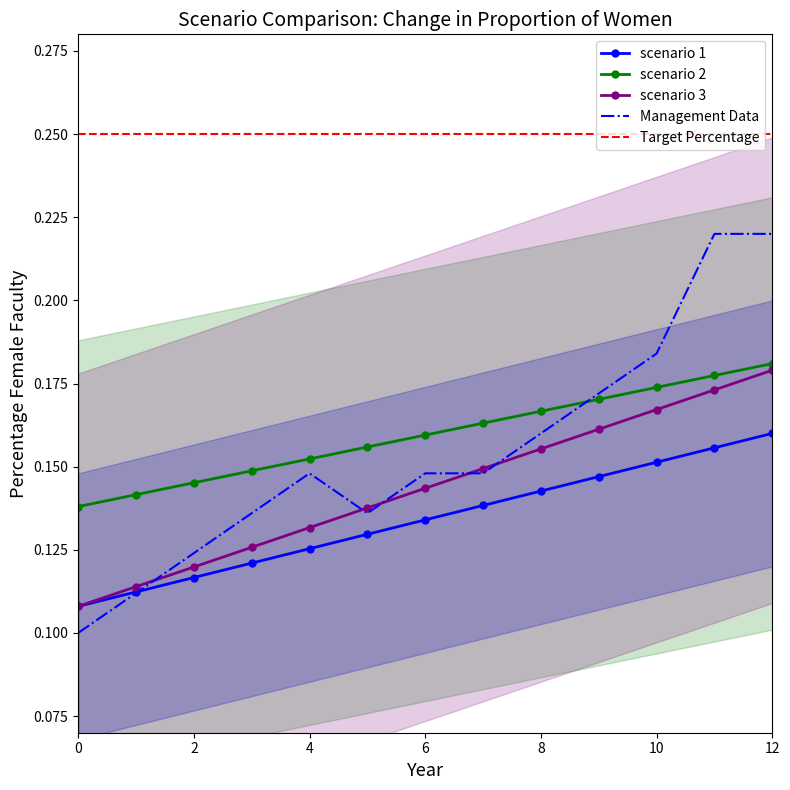

Reading left to right, what are all the values shown in this chart?

scenario 1: 0.1	0.1	0.1	0.1	0.1	0.1	0.1	0.1	0.2	0.2	0.2	0.2	0.2
scenario 2: 0.1	0.1	0.1	0.1	0.1	0.1	0.1	0.1	0.1	0.1	0.2	0.2	0.2
scenario 3: 0.1	0.1	0.1	0.1	0.2	0.2	0.2	0.2	0.2	0.2	0.2	0.2	0.2